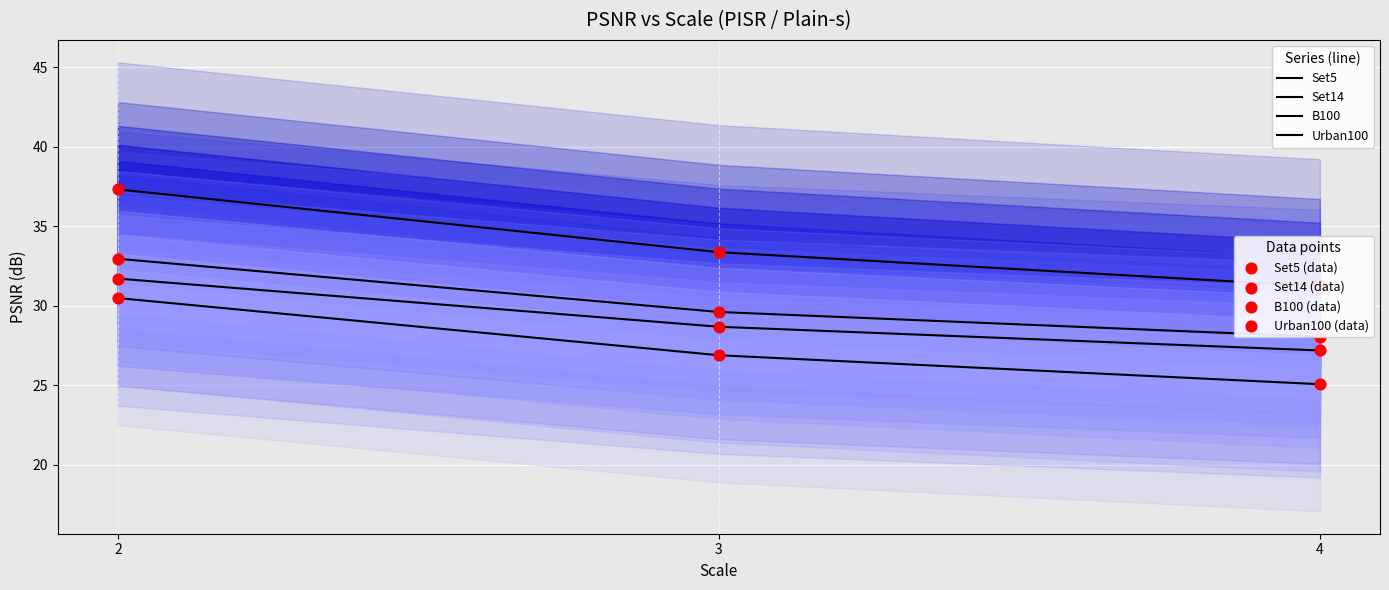

At which category is the sum across all series the highest?

2